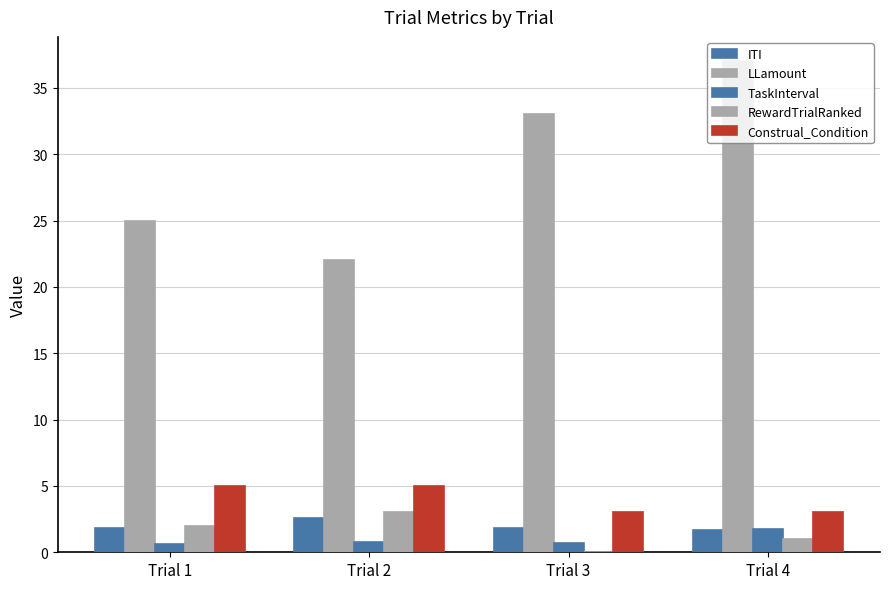

Which has a higher value, Trial 4 or Trial 3?

Trial 3